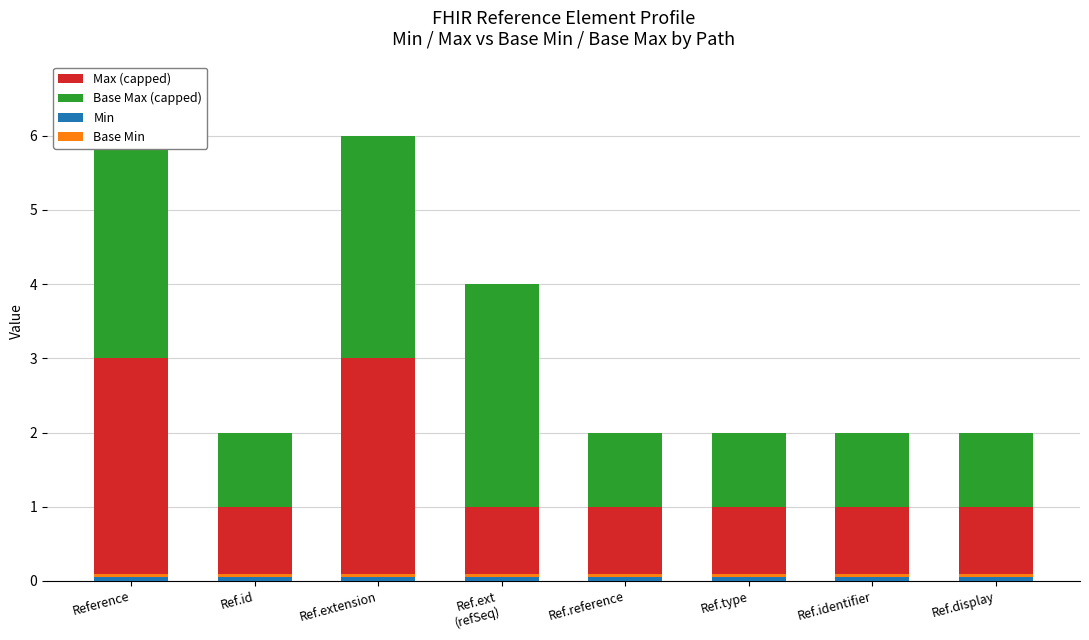

Which series has the largest range (max minus min)?

Max (capped)